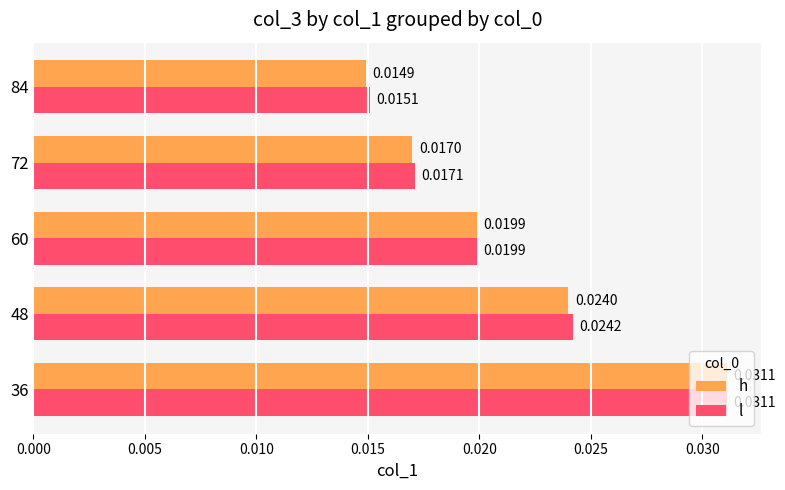

Which series has the widest spread of values?

h